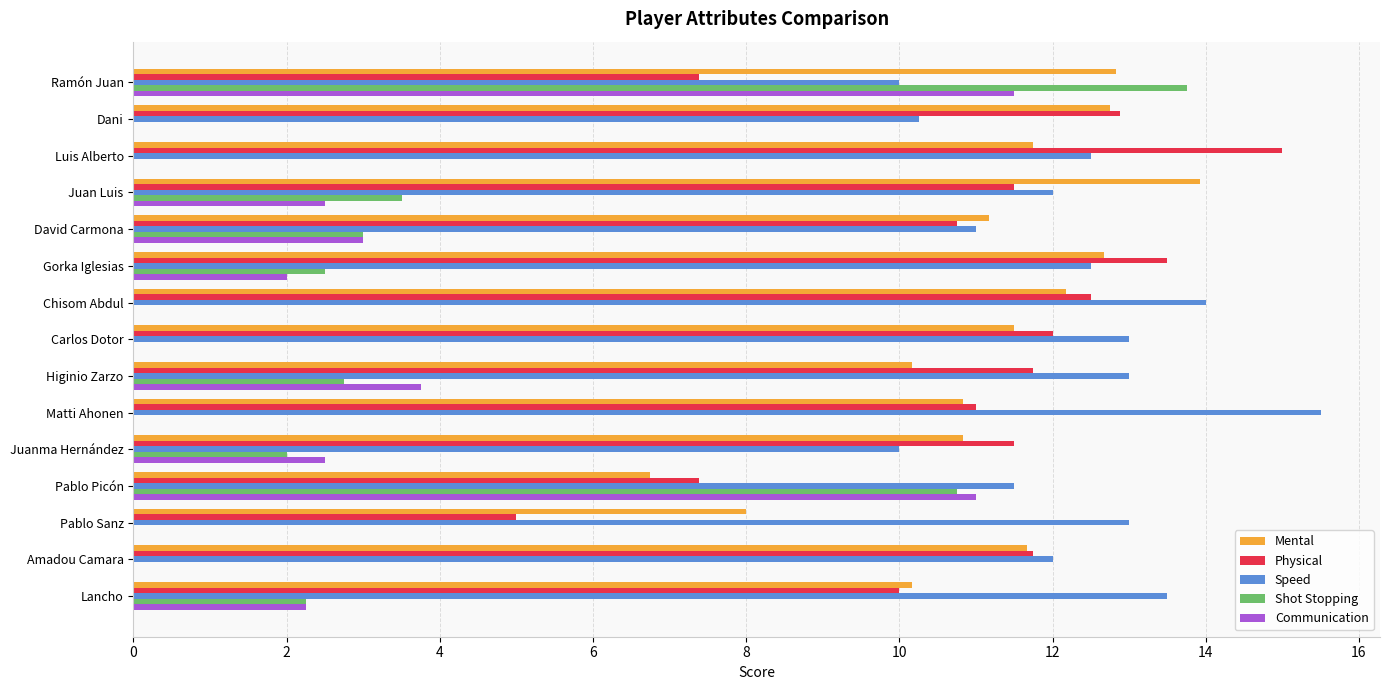

What is the total value across all series at Lancho?

38.2